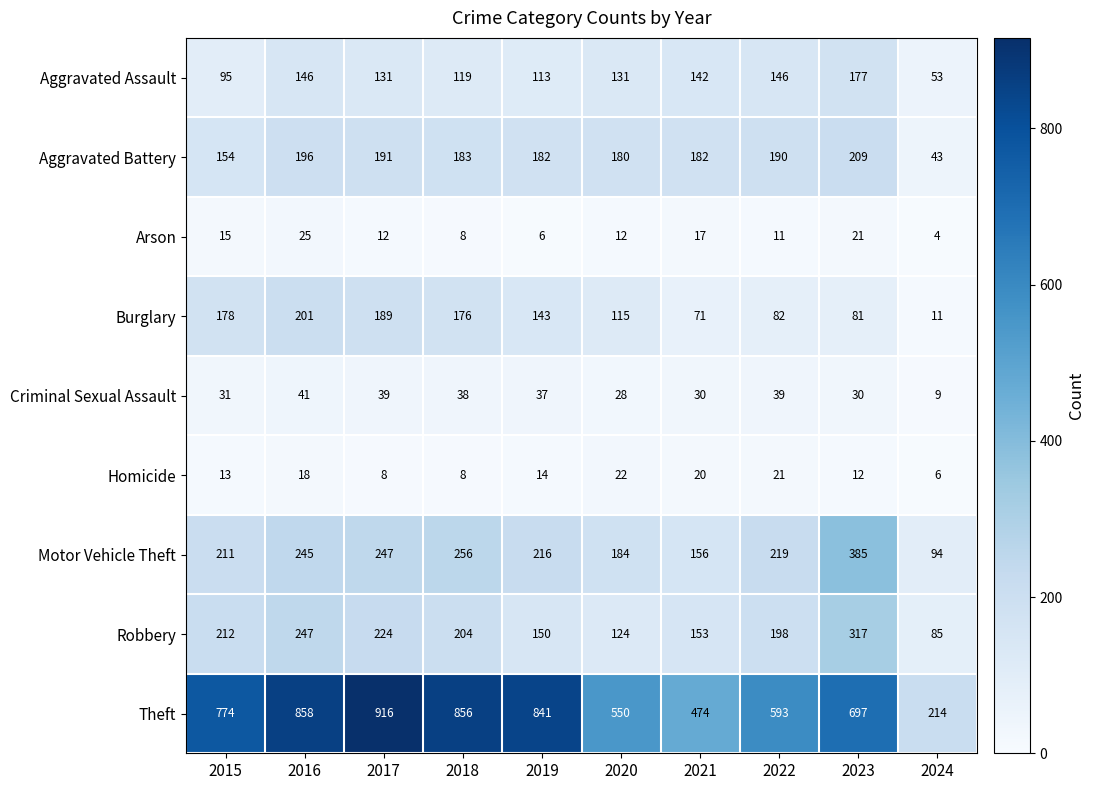

Which series changed the most between 2018 and 2023?

Theft